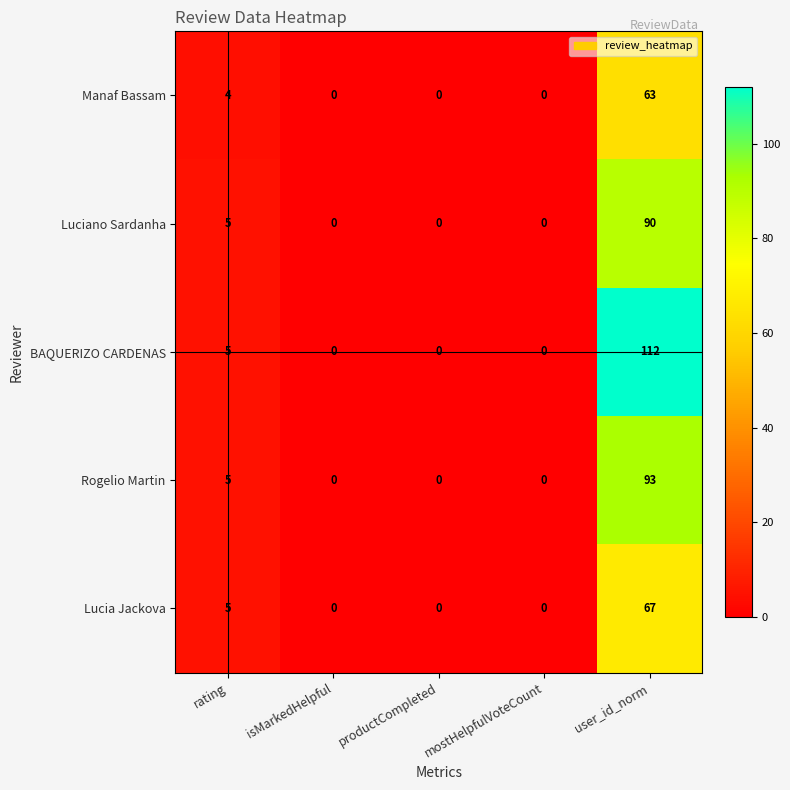

What is the highest value of the Lucia Jackova series?

67